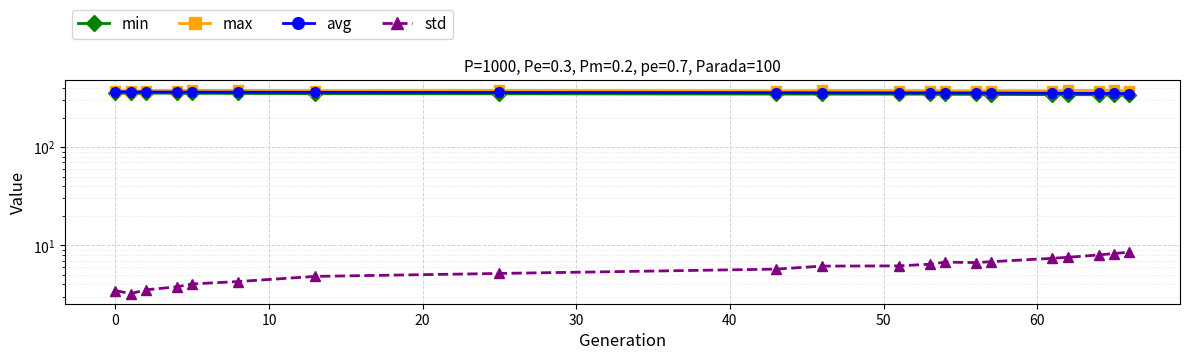

List the series in order of their peak value, highest first.

max, avg, min, std